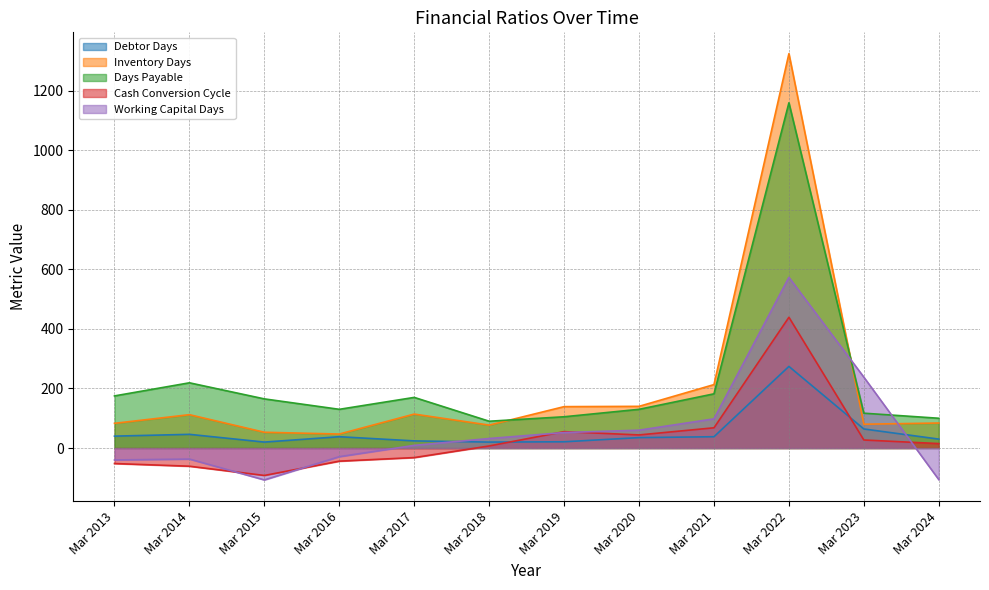

Which category has the lowest value across all series?

Mar 2015